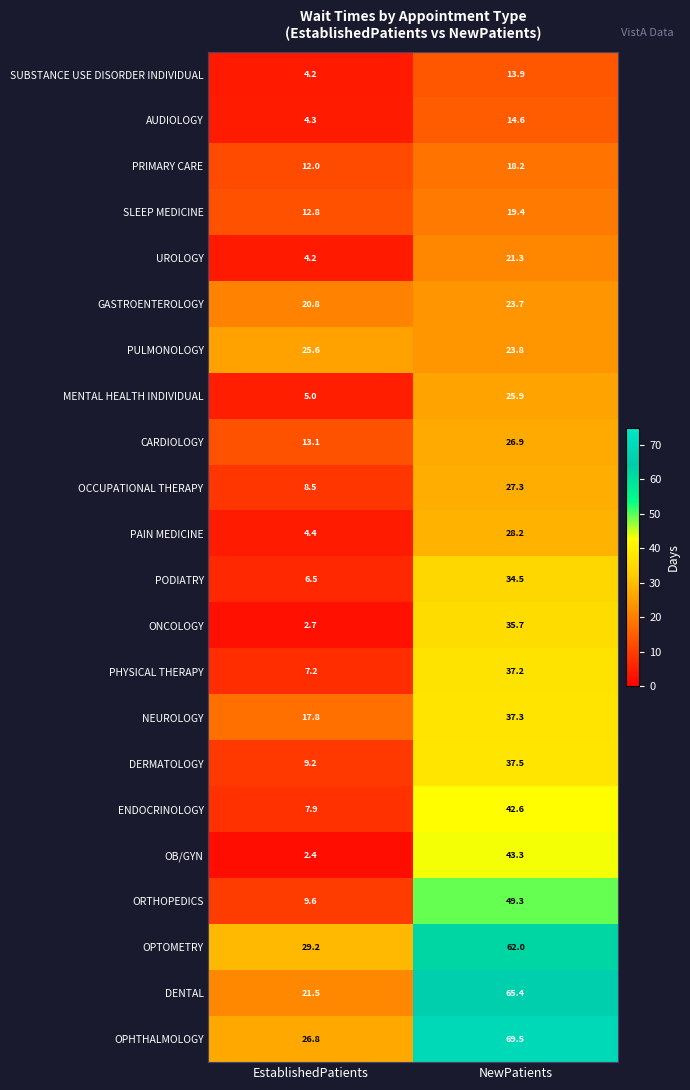

What value does the SUBSTANCE USE DISORDER INDIVIDUAL series have at NewPatients?

13.9